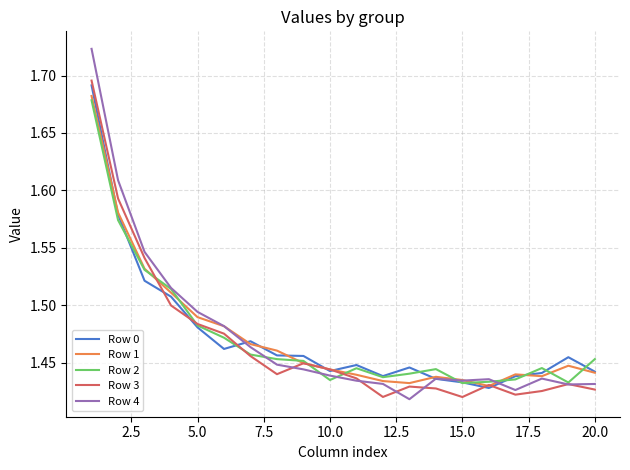

Rank the series by their maximum value, from lowest to highest.

Row 2, Row 1, Row 0, Row 3, Row 4